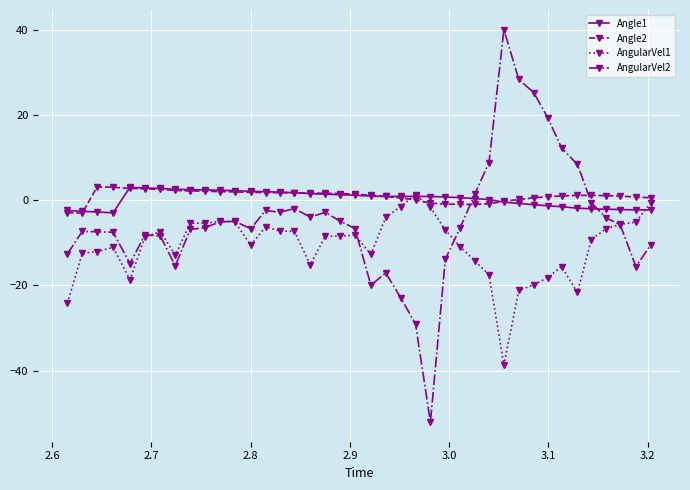

What is the maximum value shown in the chart?

40.0